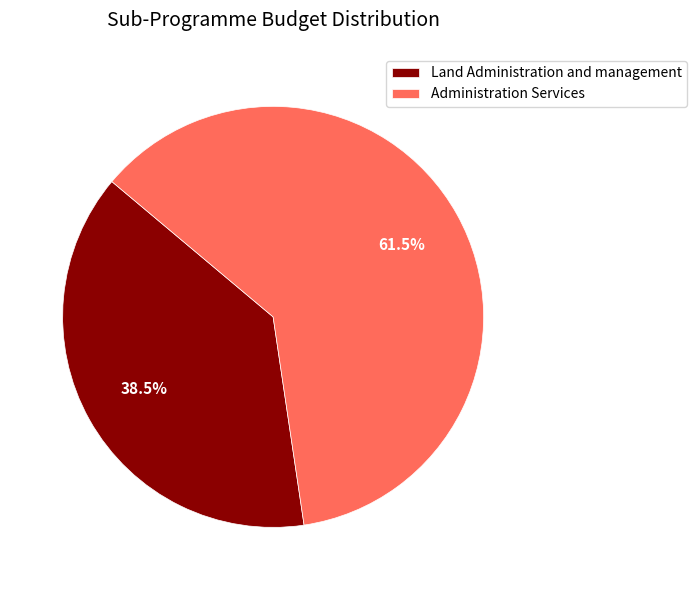

Rank the categories by value from lowest to highest.

Land Administration and management, Administration Services